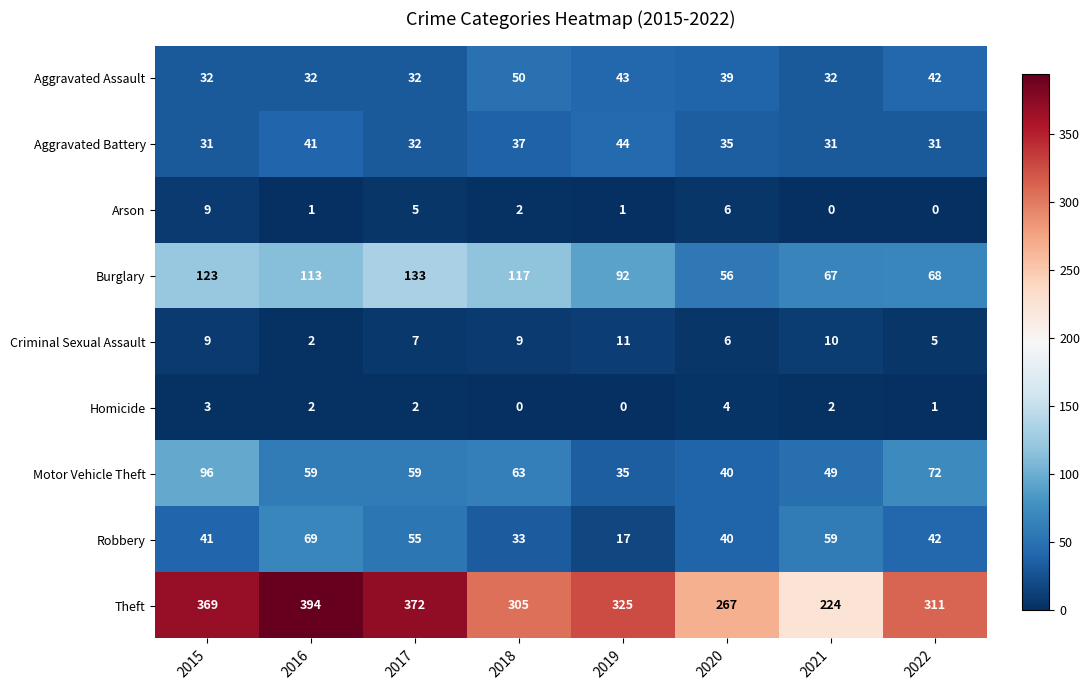

At which label does Aggravated Battery first exceed 35?

2016